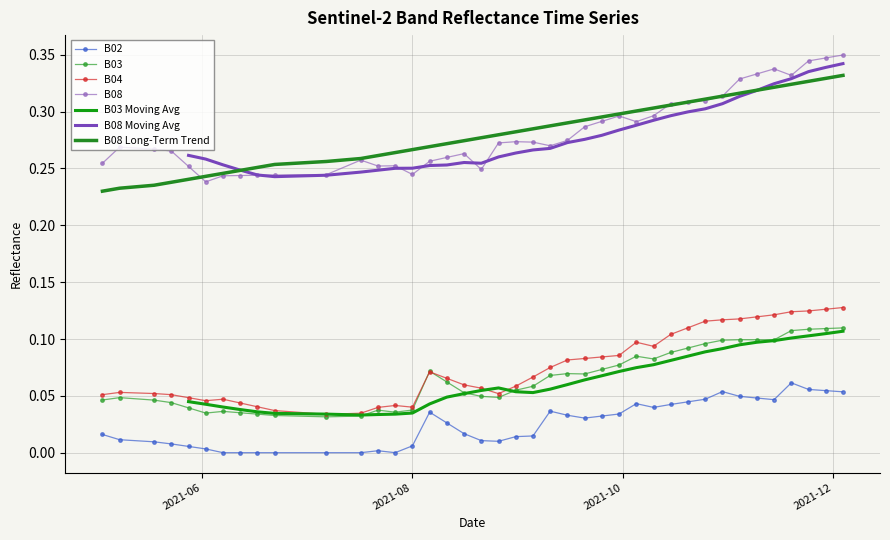

True or false: B02 and B04 cross at least once.

False